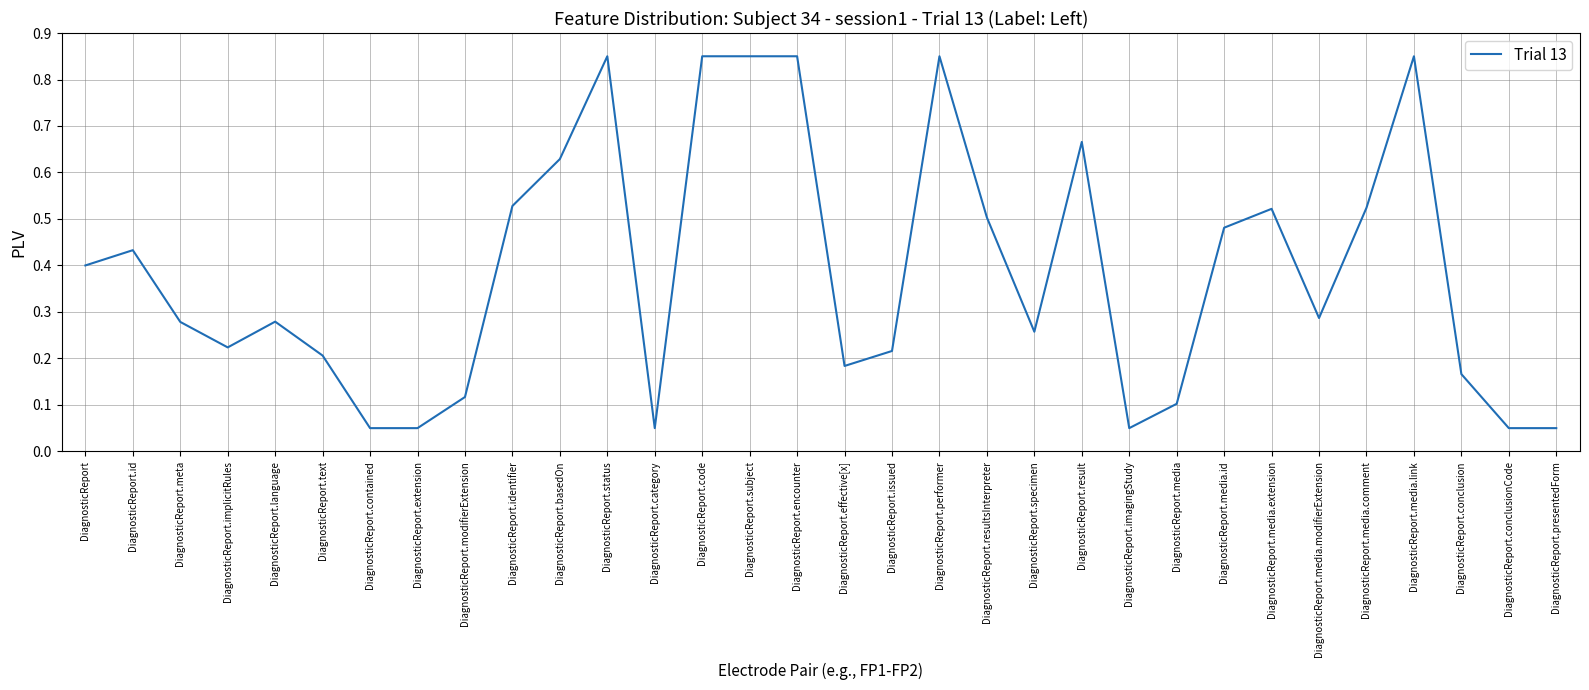

What position from the left is DiagnosticReport.media.extension?

26